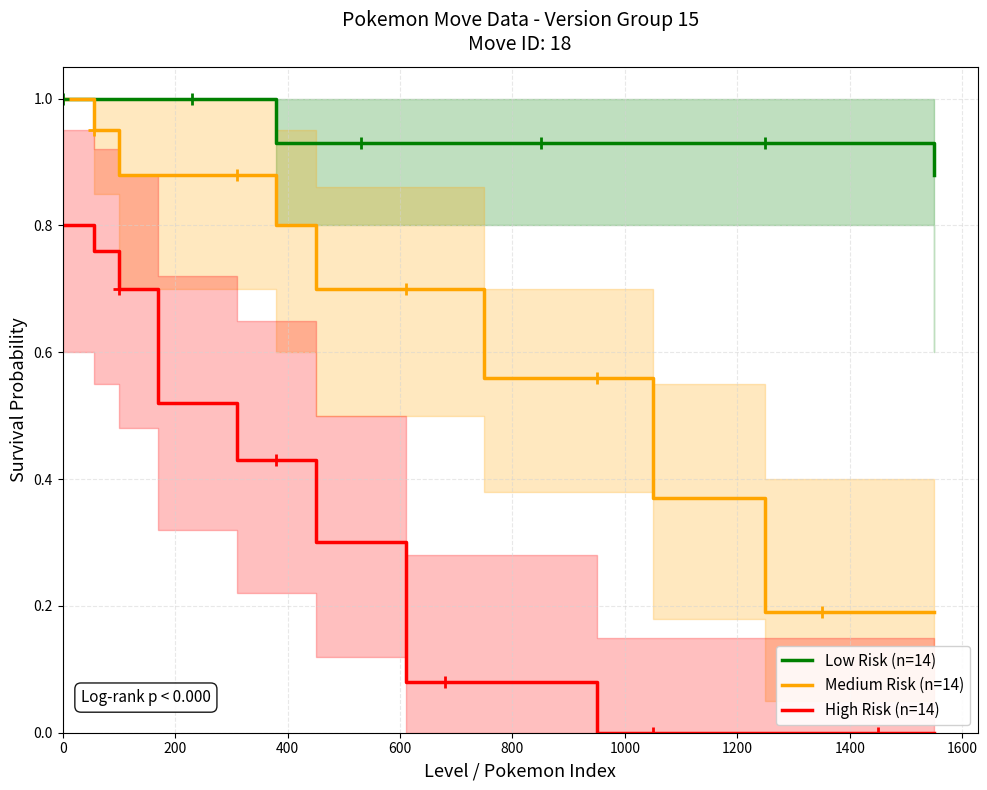

How many data points does each series have?

20